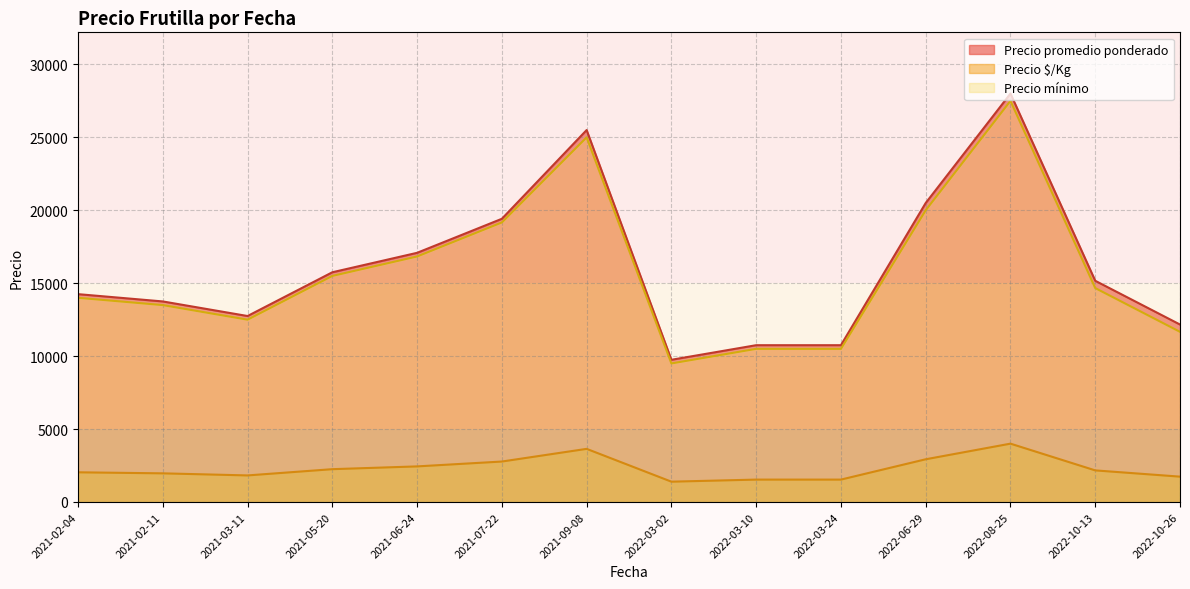

What is the sum of the Precio promedio ponderado values at 2021-02-11 and 2021-09-08?

39250.0